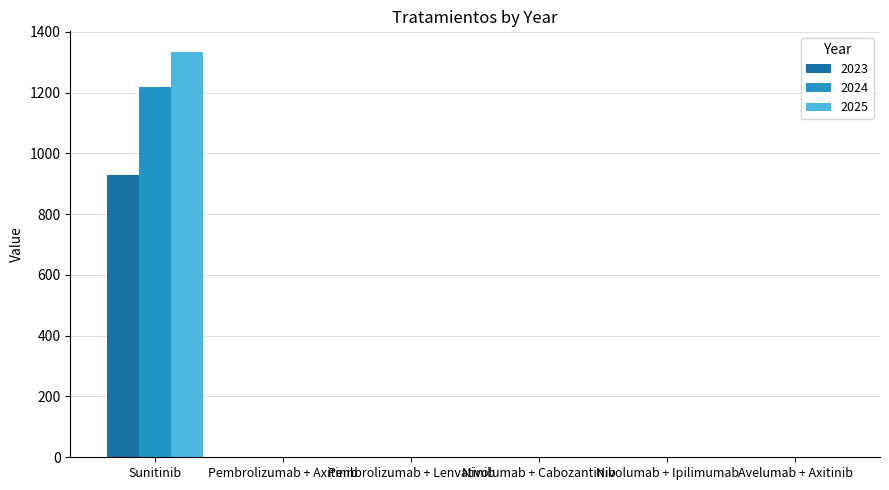

Reading right to left, extract all data points from this chart.

2023: 0.0	0.0	0.0	0.0	0.0	928.4
2024: 0.0	0.0	0.0	0.0	0.0	1219.7
2025: 0.0	0.0	0.0	0.0	0.0	1334.5